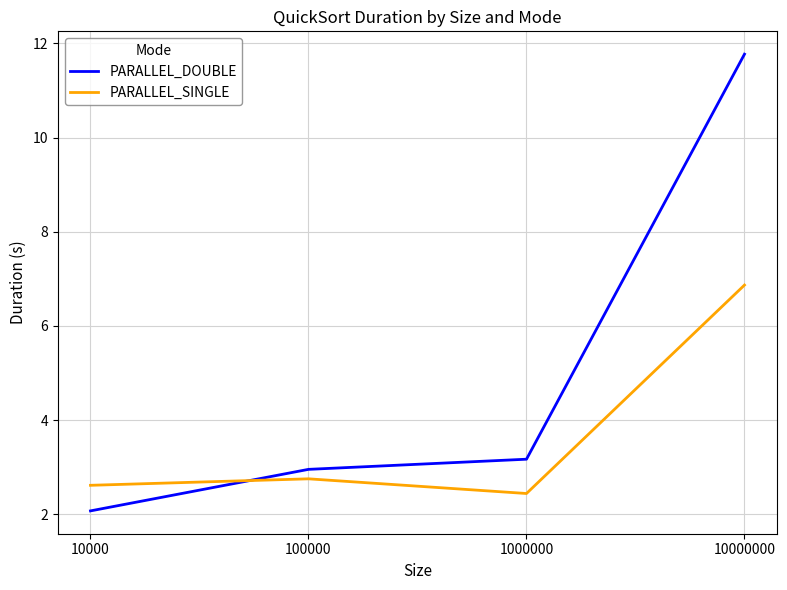

Reading left to right, list all the values displayed in this chart.

PARALLEL_DOUBLE: 10000=2.1	100000=3.0	1000000=3.2	10000000=11.8
PARALLEL_SINGLE: 10000=2.6	100000=2.8	1000000=2.4	10000000=6.9